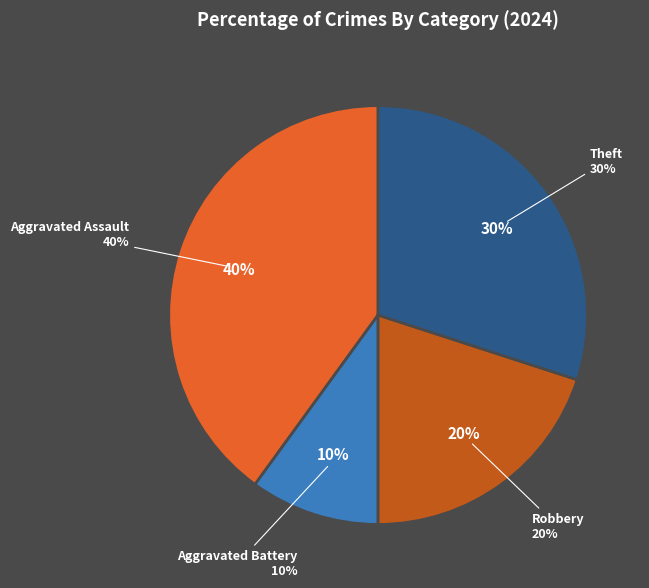

What percentage is the Aggravated Battery slice, to the nearest percent?

10%